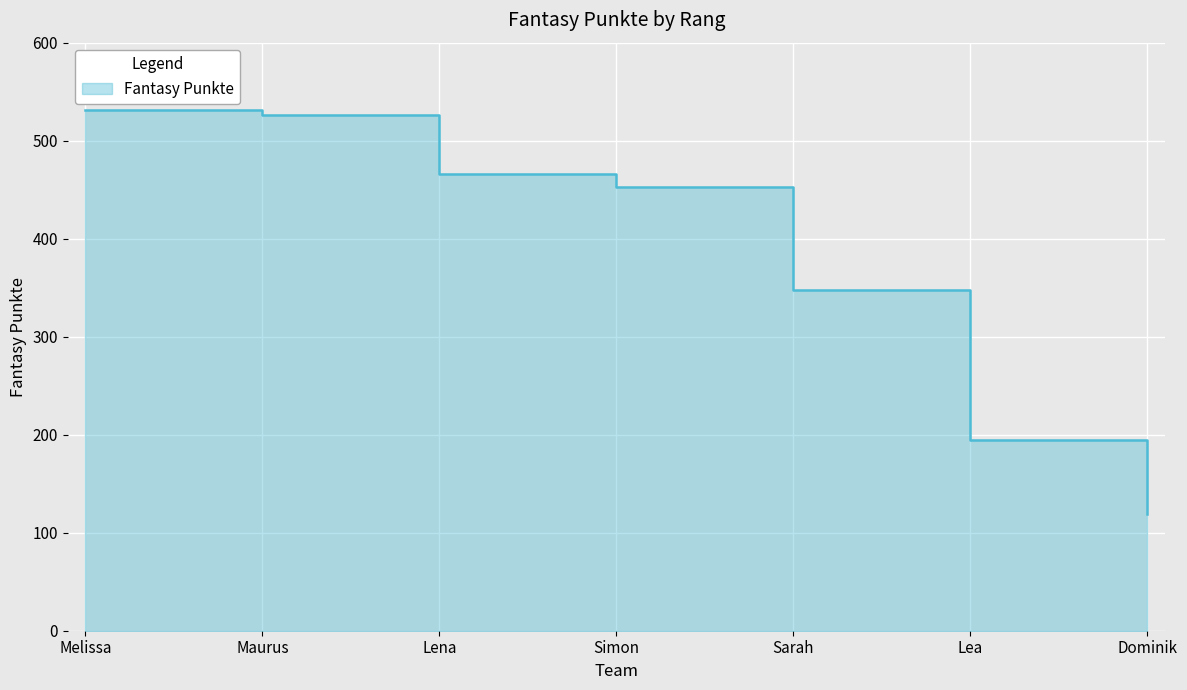

Reading right to left, extract all data points from this chart.

Dominik=119	Lea=195	Sarah=348	Simon=453	Lena=466	Maurus=526	Melissa=531